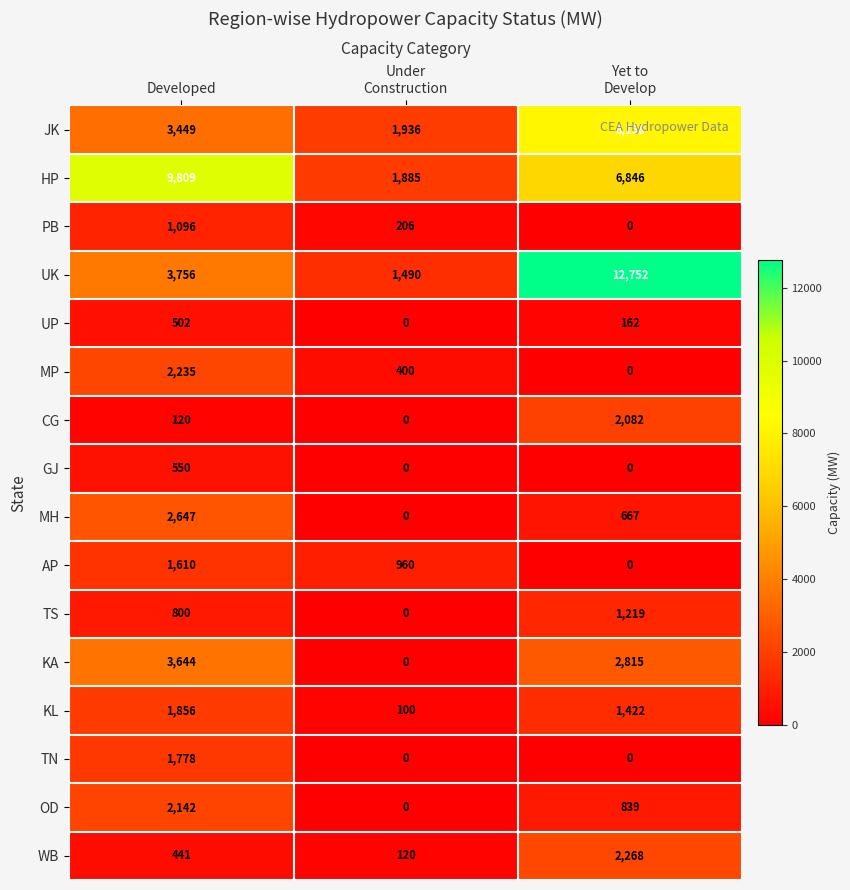

How many categories are shown in the chart?

3